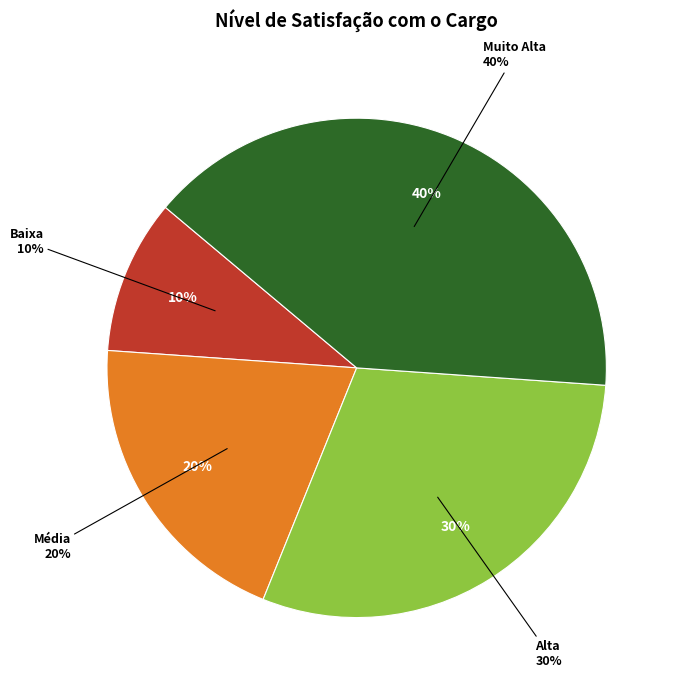

The Alta slice represents 30% of the pie. True or false?

True